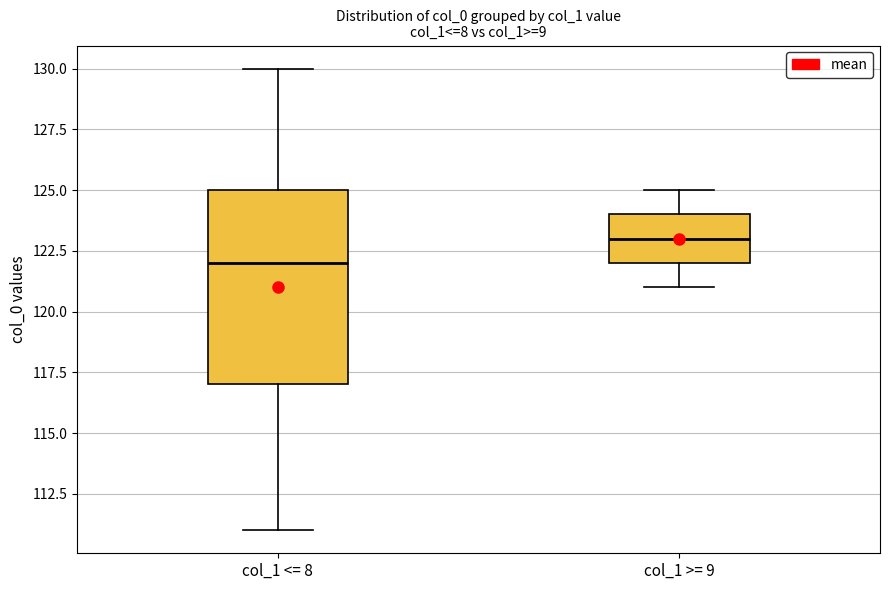

Reading left to right, transcribe this box plot: for each box, give where its median line is, the range the box spans, and where its two whiskers end, as read against the y-axis. The values are not printed on the chart, so give them approximately, as read against the axis.

col_1 <= 8: median 122, box 117 to 125, whiskers 111 to 130
col_1 >= 9: median 123, box 122 to 124, whiskers 121 to 125